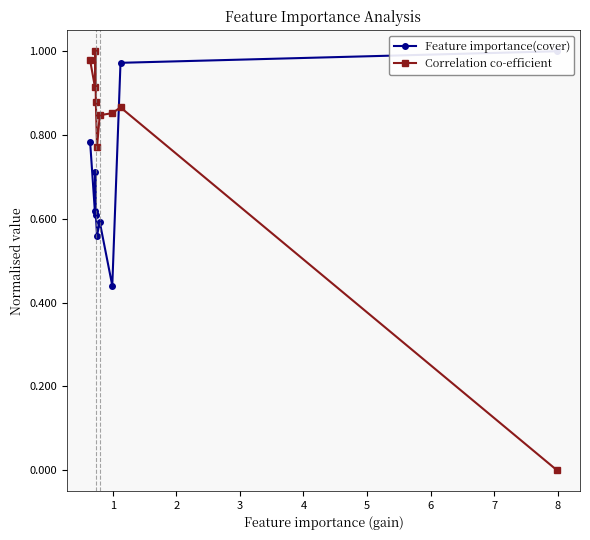

At which label is Correlation co-efficient closest to 0?

8